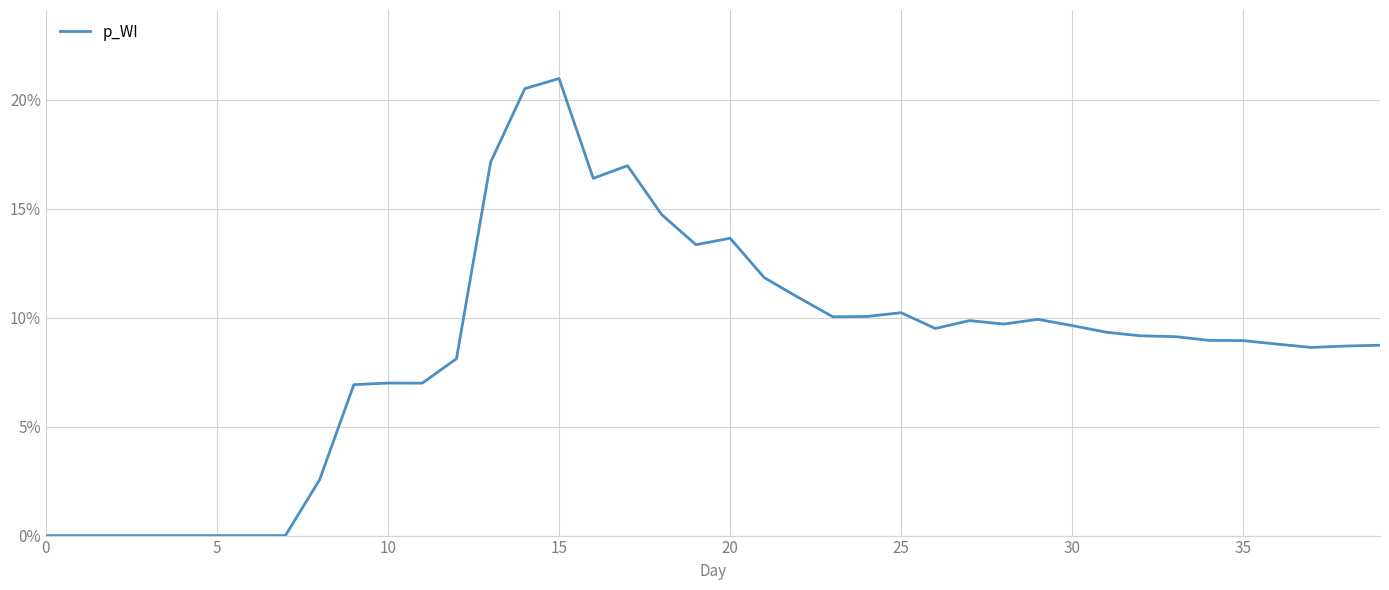

Does the chart display data point markers on the line(s)?

No